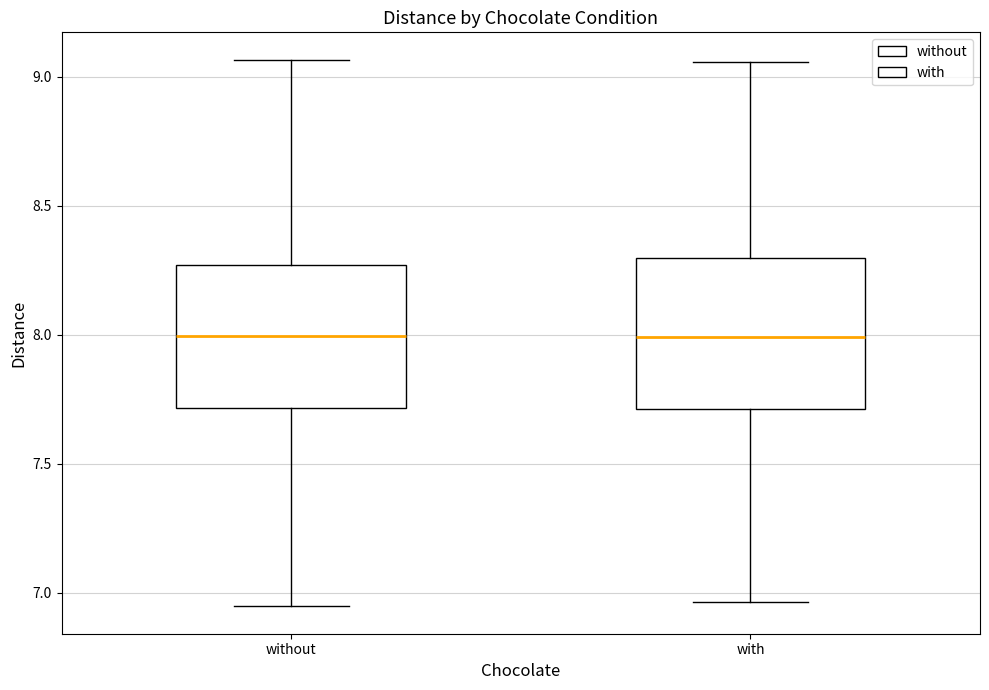

Where is the upper edge of the box for with on the y-axis? The values are not printed on the chart, so give them approximately, as read against the axis.

8.30